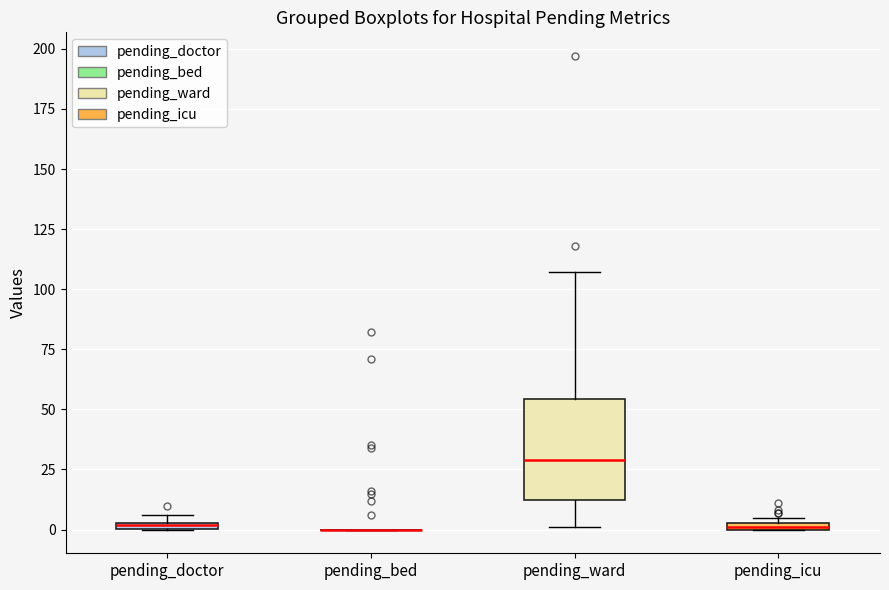

Which box is the tallest, from its lower edge to its upper edge?

pending_ward